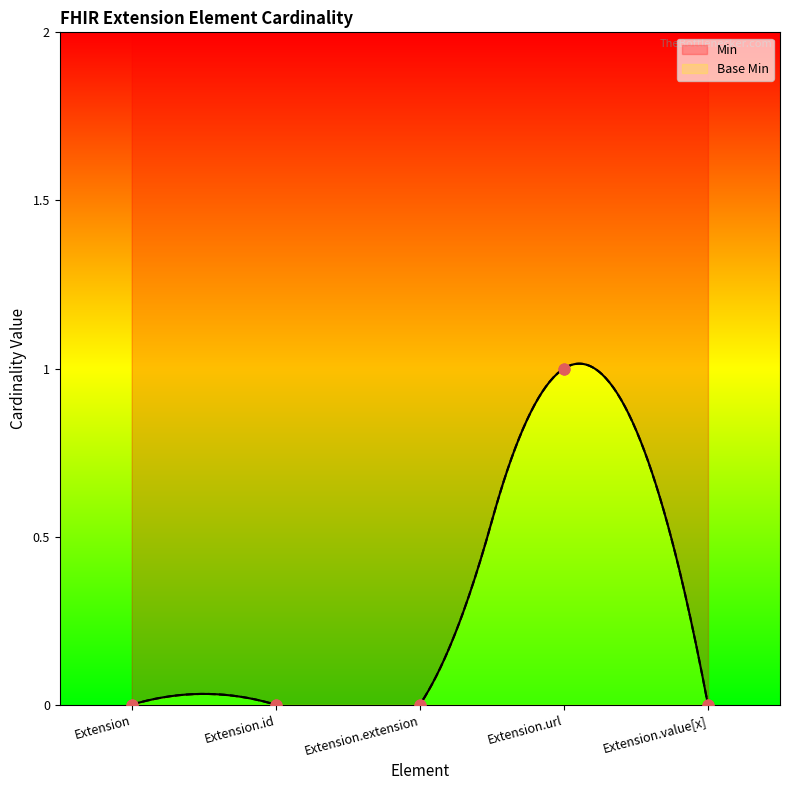

At how many categories does at least one series exceed 0?

1